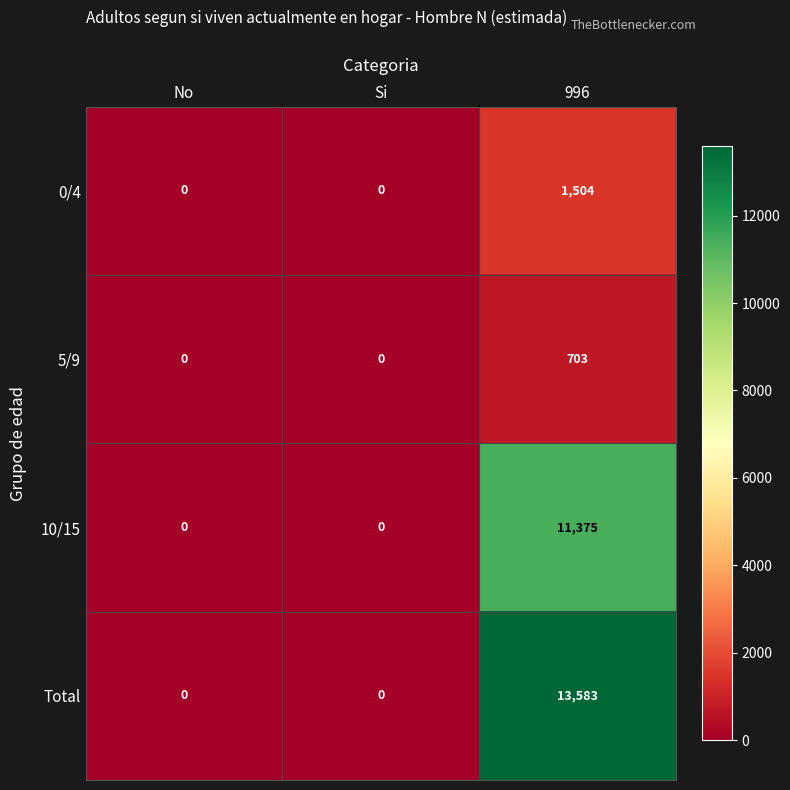

True or false: Total has a value of 0 at Si.

True